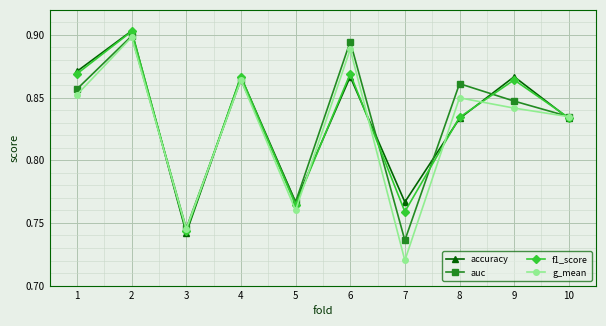

Which category has the highest value across all series?

2